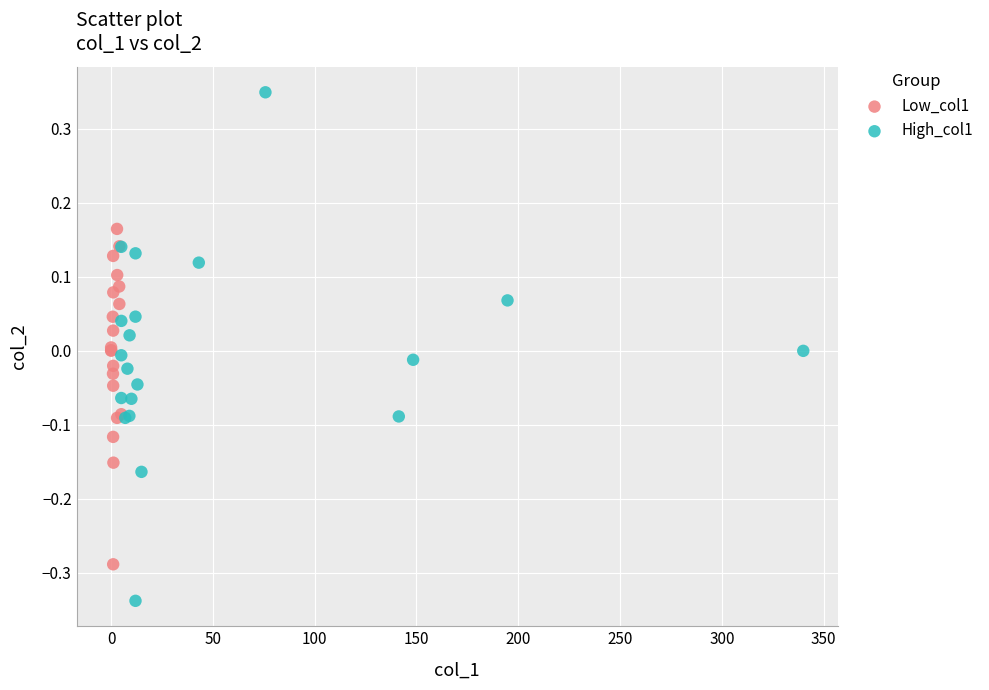

Which series contains the lowest Y value?

High_col1